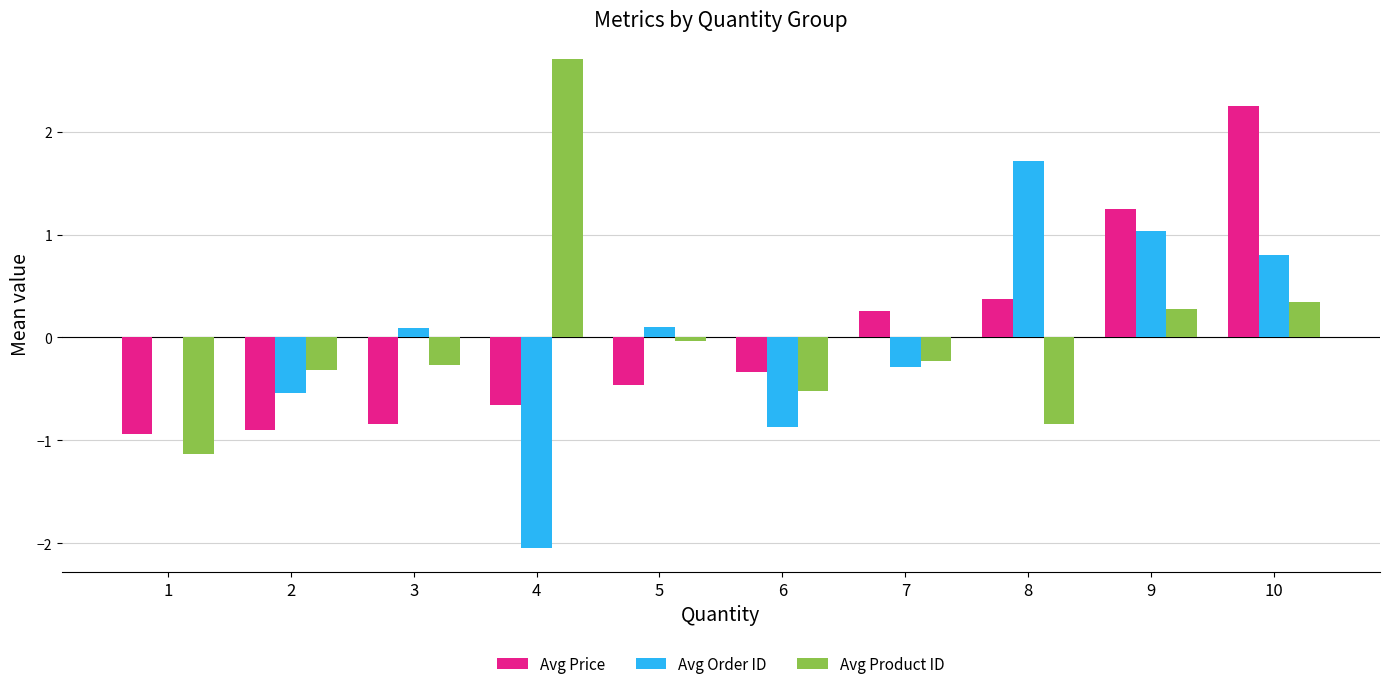

At which category is the sum across all series the highest?

10